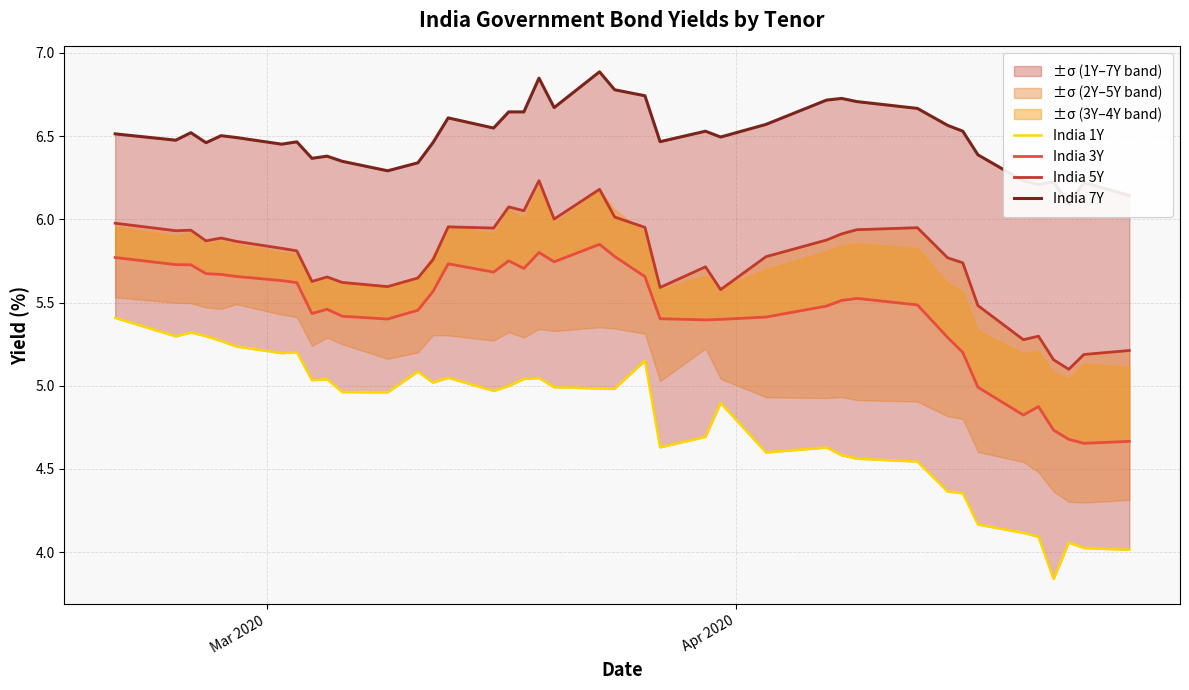

How many lines are shown in the chart?

4